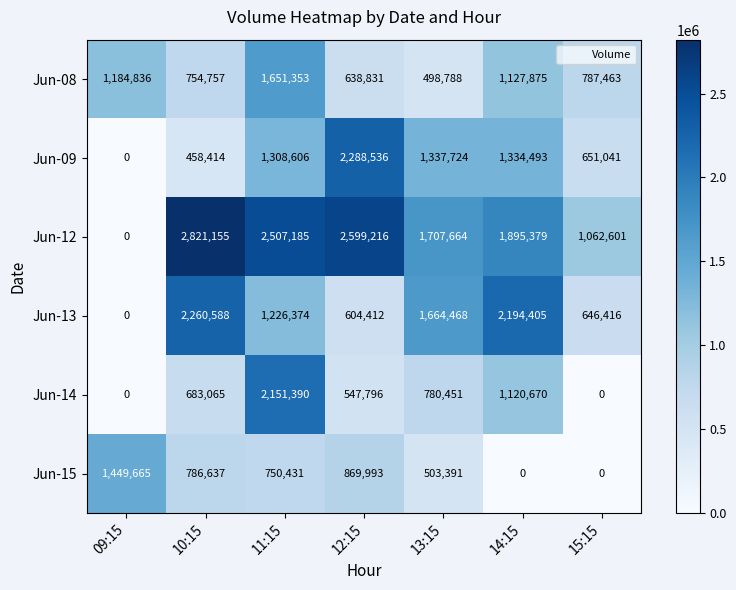

Which category has the highest value in the Jun-12 series?

10:15